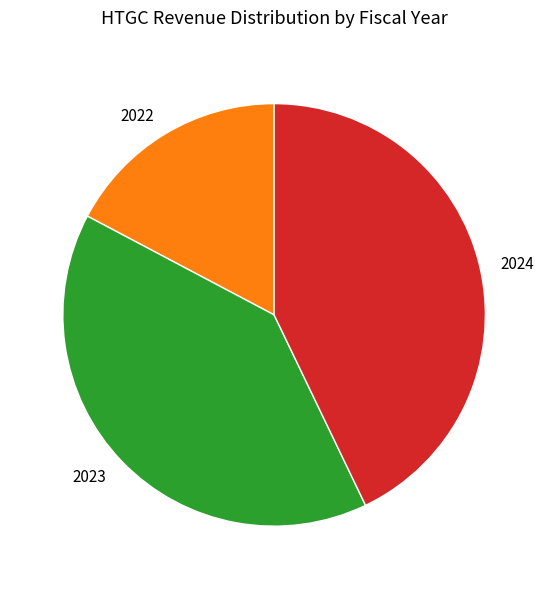

What is the ratio of the value at 2024 to the value at 2022?

2.5